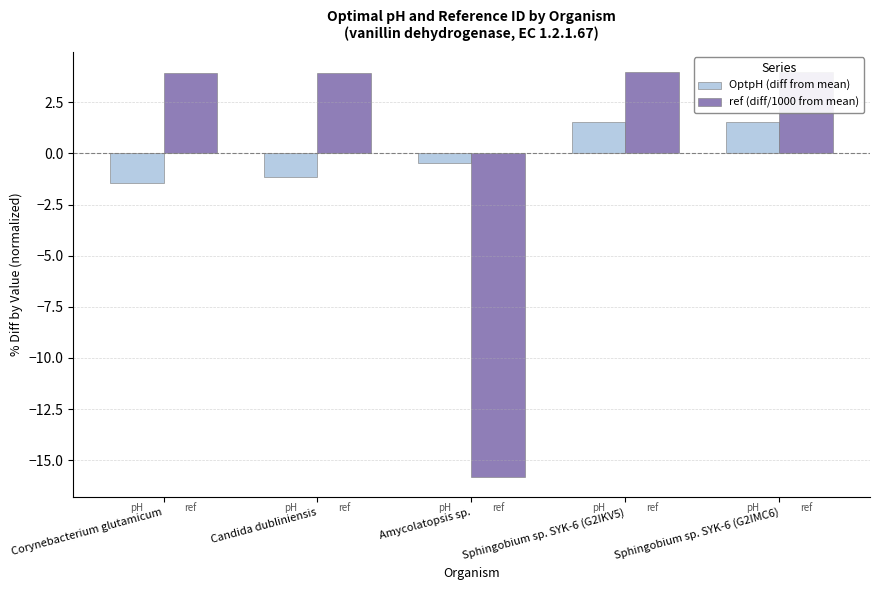

Which label corresponds to the smallest value in the chart?

Amycolatopsis sp.